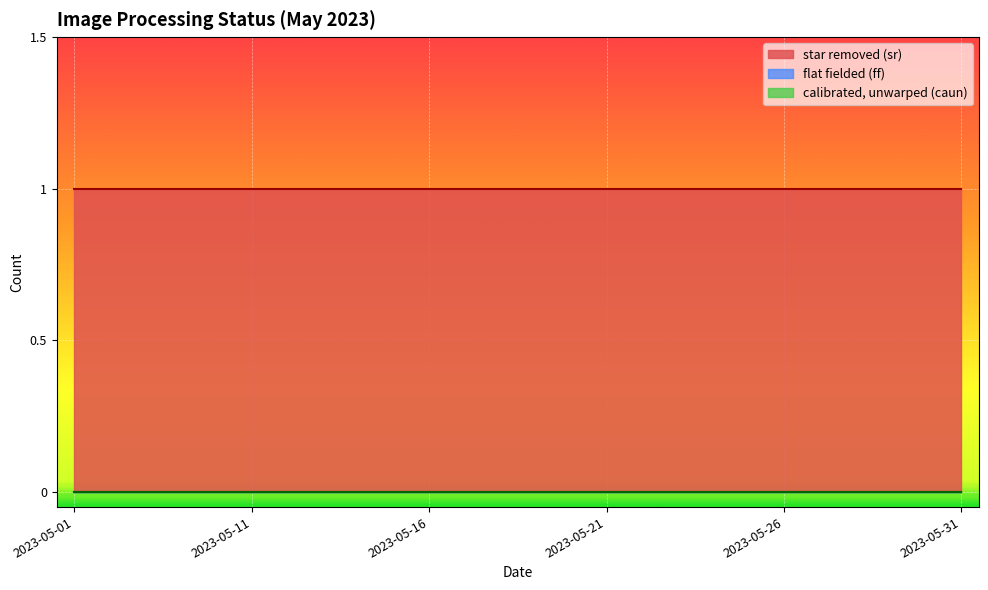

List the labels in order of star removed (sr) value, largest first.

2023-05-01, 2023-05-02, 2023-05-03, 2023-05-09, 2023-05-10, 2023-05-11, 2023-05-12, 2023-05-13, 2023-05-14, 2023-05-15, 2023-05-16, 2023-05-17, 2023-05-18, 2023-05-19, 2023-05-20, 2023-05-21, 2023-05-22, 2023-05-23, 2023-05-24, 2023-05-25, 2023-05-26, 2023-05-27, 2023-05-28, 2023-05-29, 2023-05-30, 2023-05-31